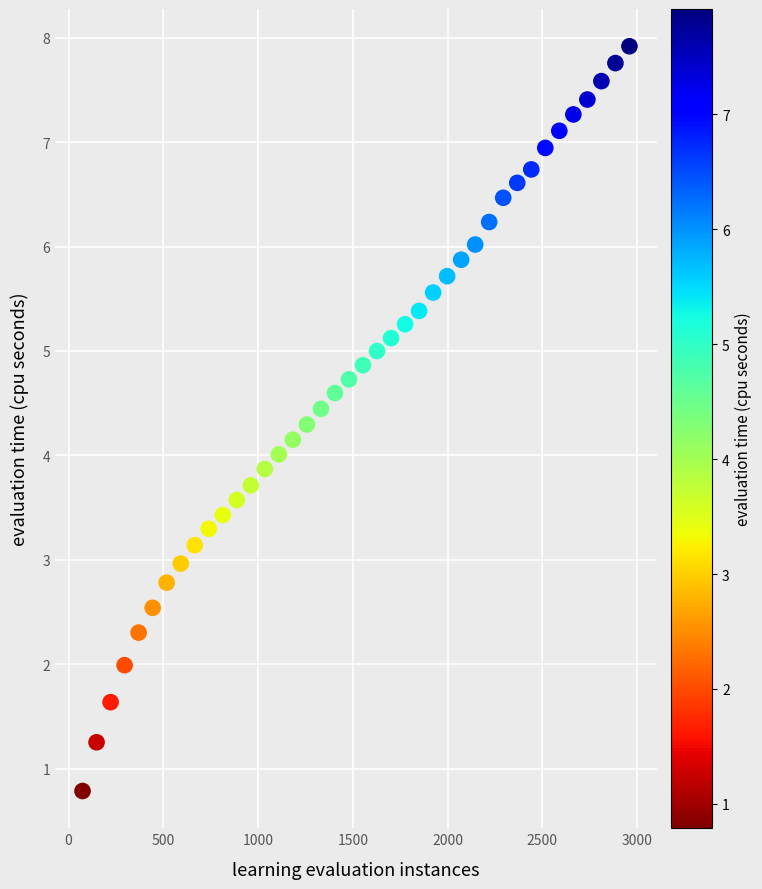

What is the range of Y values (max minus min)?

7.1